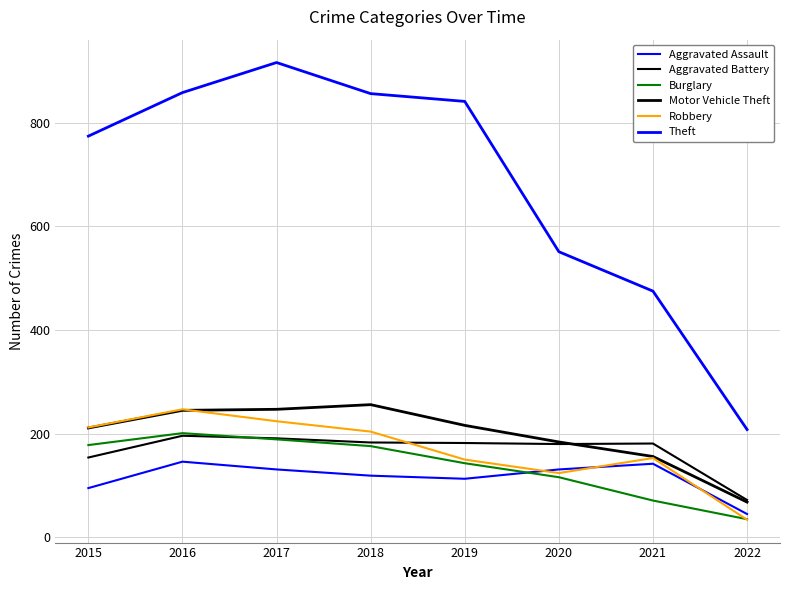

Rank the series at 2020 from lowest to highest value.

Burglary, Robbery, Aggravated Assault, Aggravated Battery, Motor Vehicle Theft, Theft